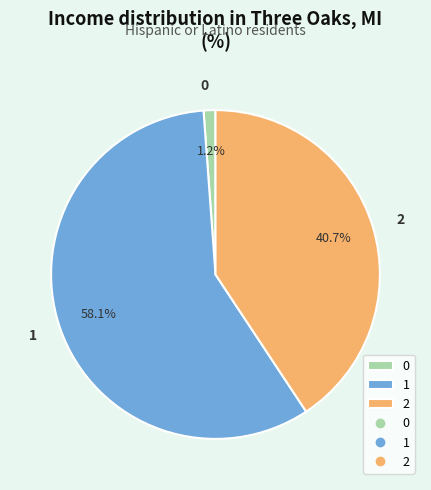

What portion of the pie excludes 1?

41.9%